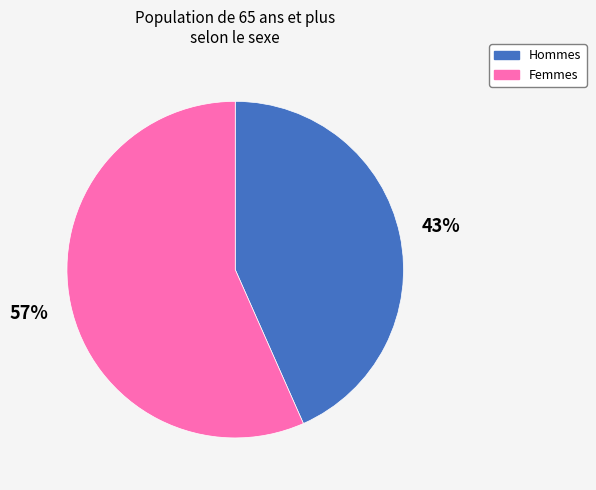

To the nearest percent, what is the average slice percentage?

50%